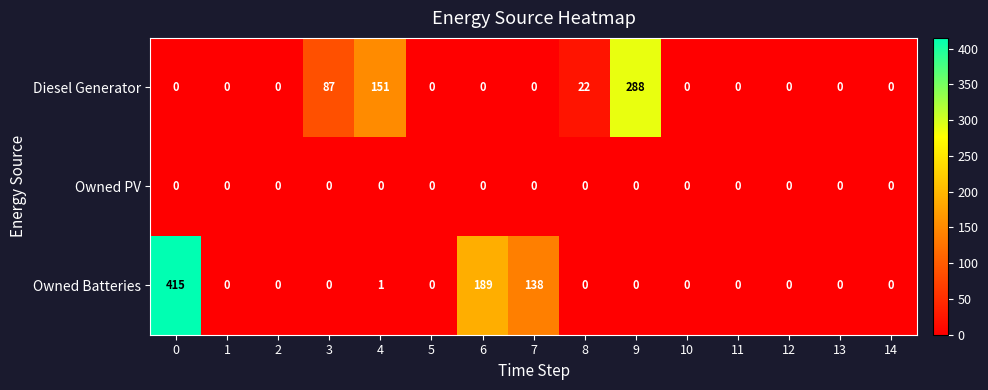

List the series in order of their peak value, lowest first.

Owned PV, Diesel Generator, Owned Batteries